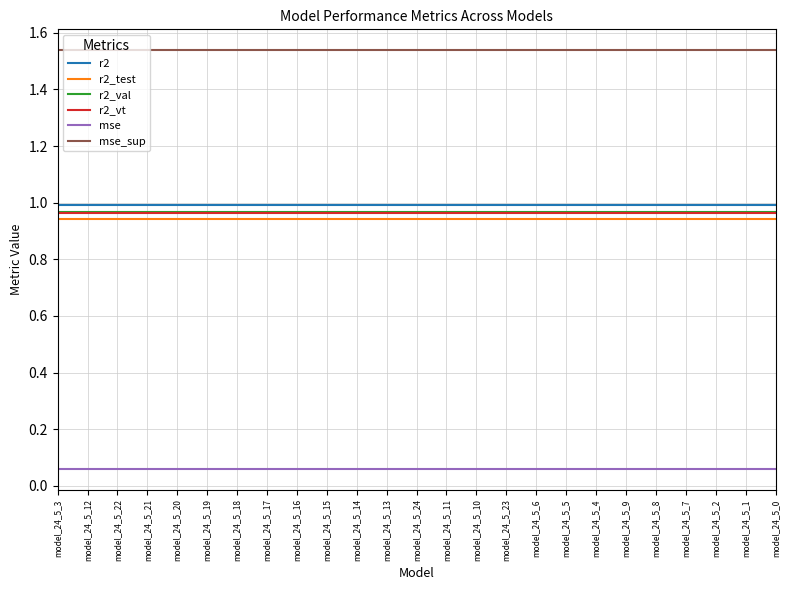

True or false: r2_val and r2_vt intersect in this chart.

False